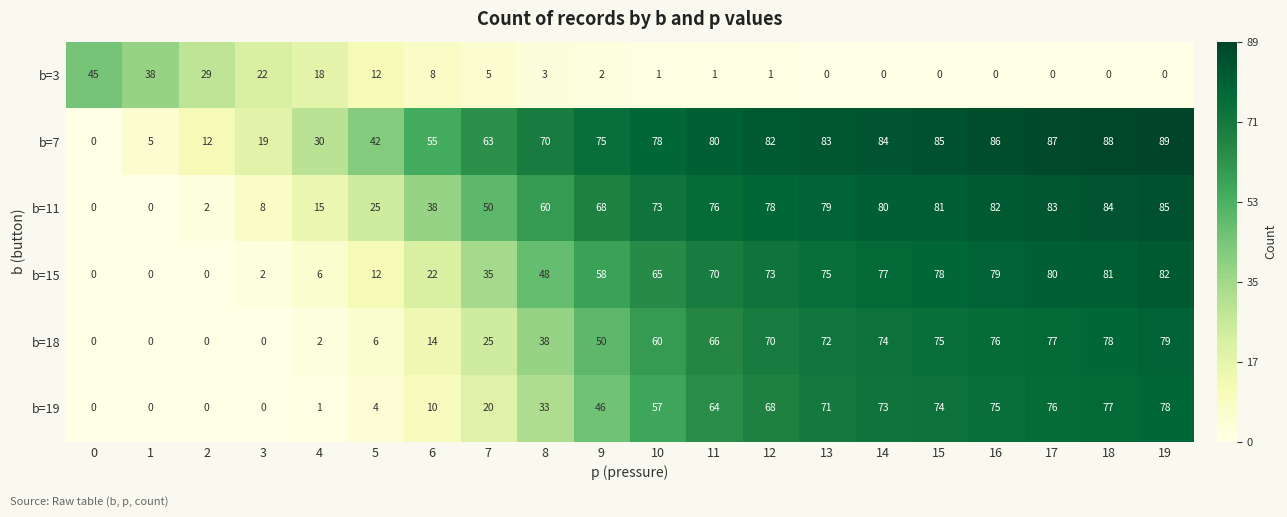

At how many categories does at least one series exceed 65?

12